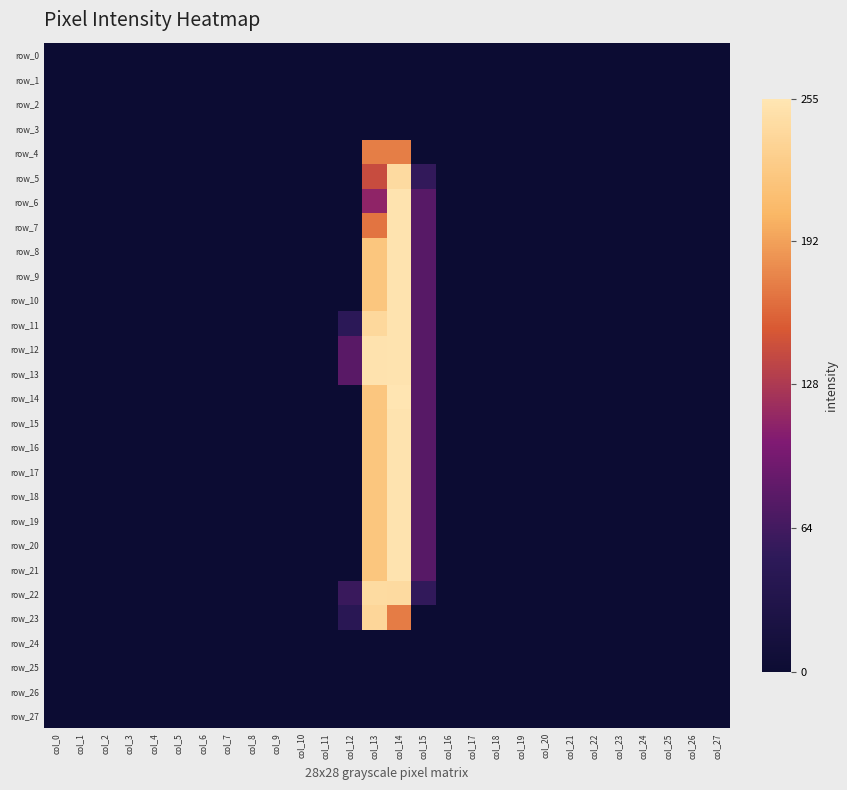

At how many categories does at least one series exceed 143?

2